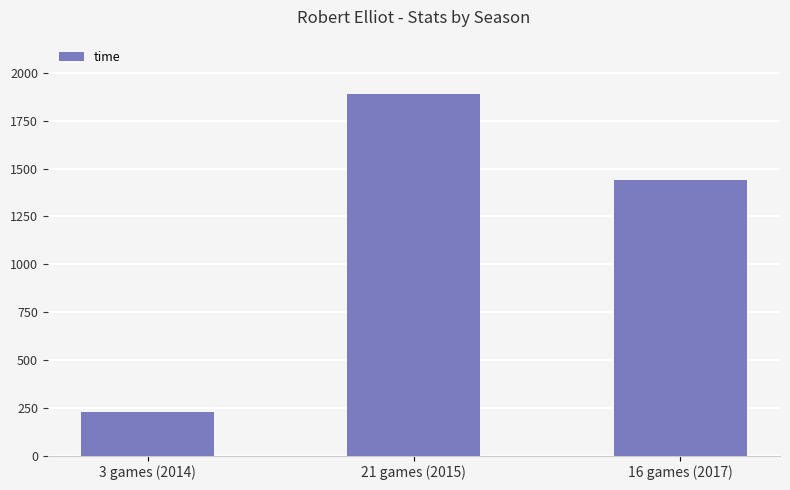

Between 21 games (2015) and 16 games (2017), which is larger?

21 games (2015)